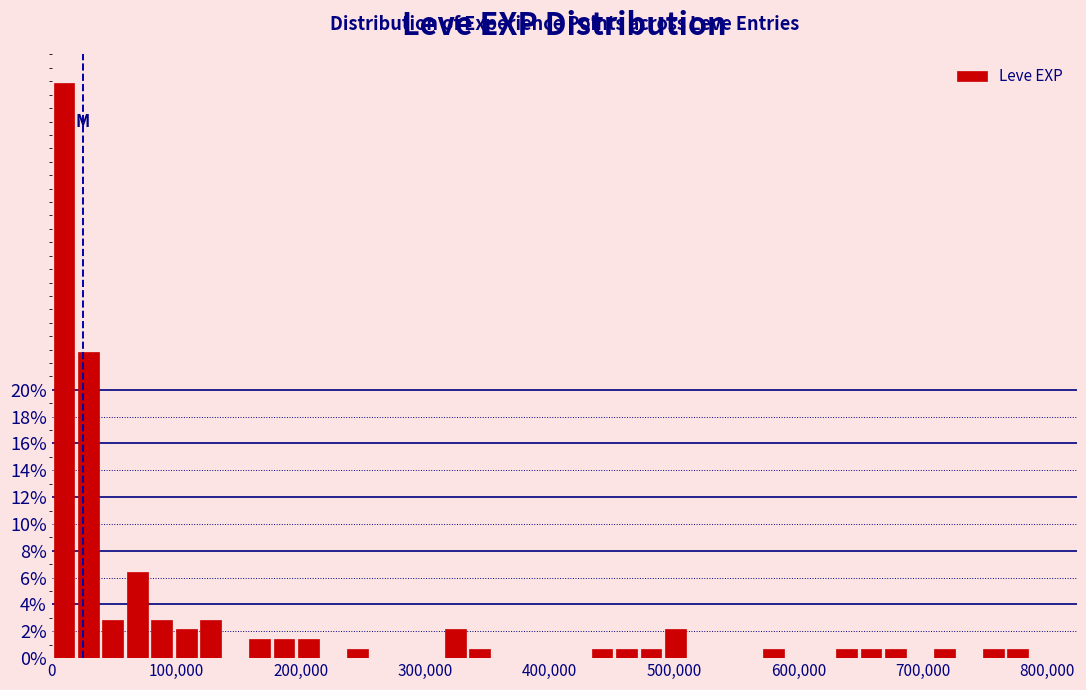

Around what value on the x-axis is the tallest bar? Give the approximate position of its centre, as read against the axis.

10000